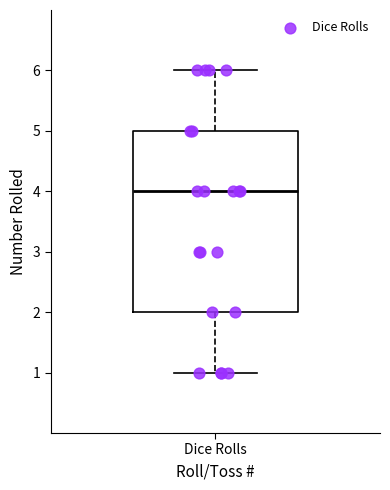

Where does the median line of the box for Dice Rolls sit on the y-axis? The values are not printed on the chart, so give them approximately, as read against the axis.

4